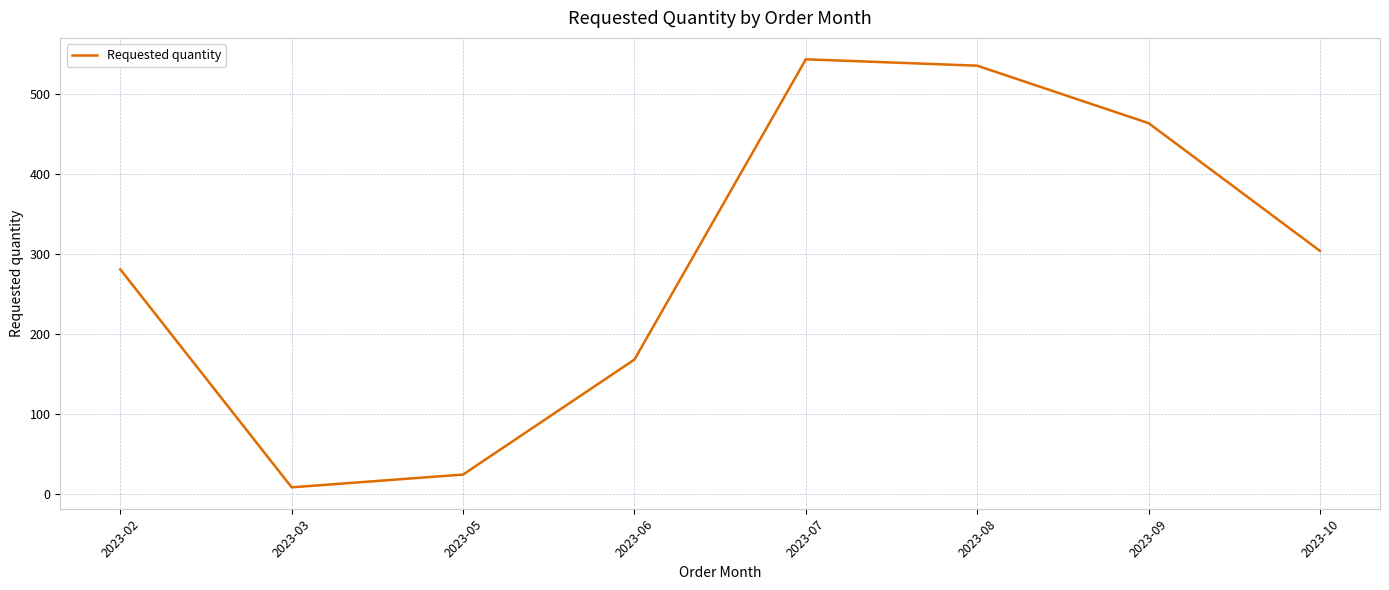

At which category does the data reach its first local peak?

2023-07